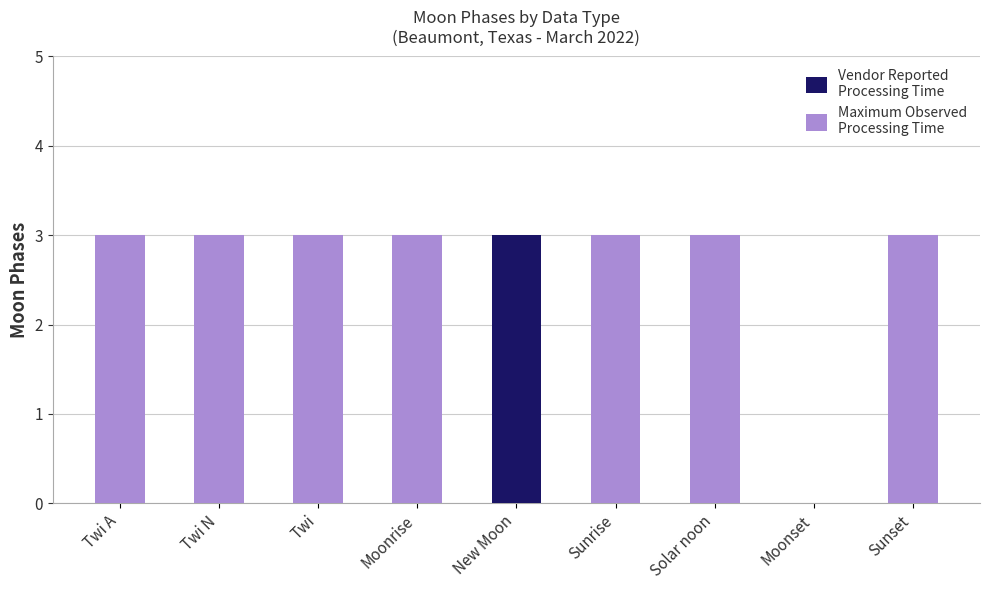

What is the total value across all series at Twi N?

3